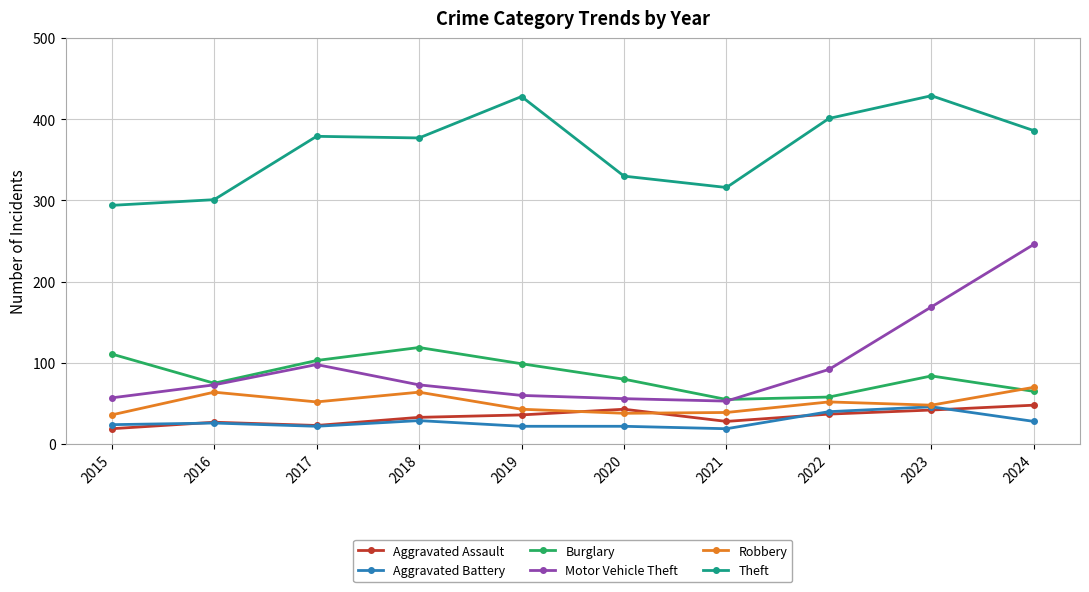

Where do Aggravated Assault and Robbery first cross each other?

2019 and 2020